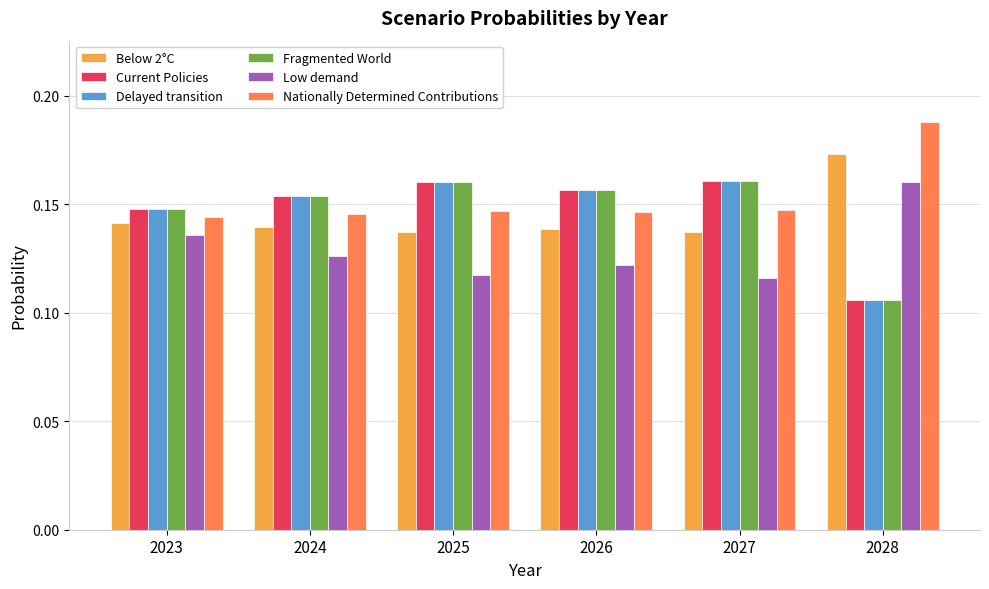

How many bars are there in total?

36